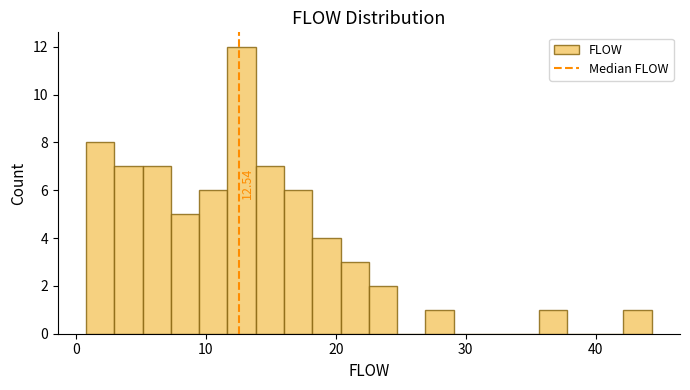

Read against the x-axis, roughly where is the centre of the tallest bar?

13